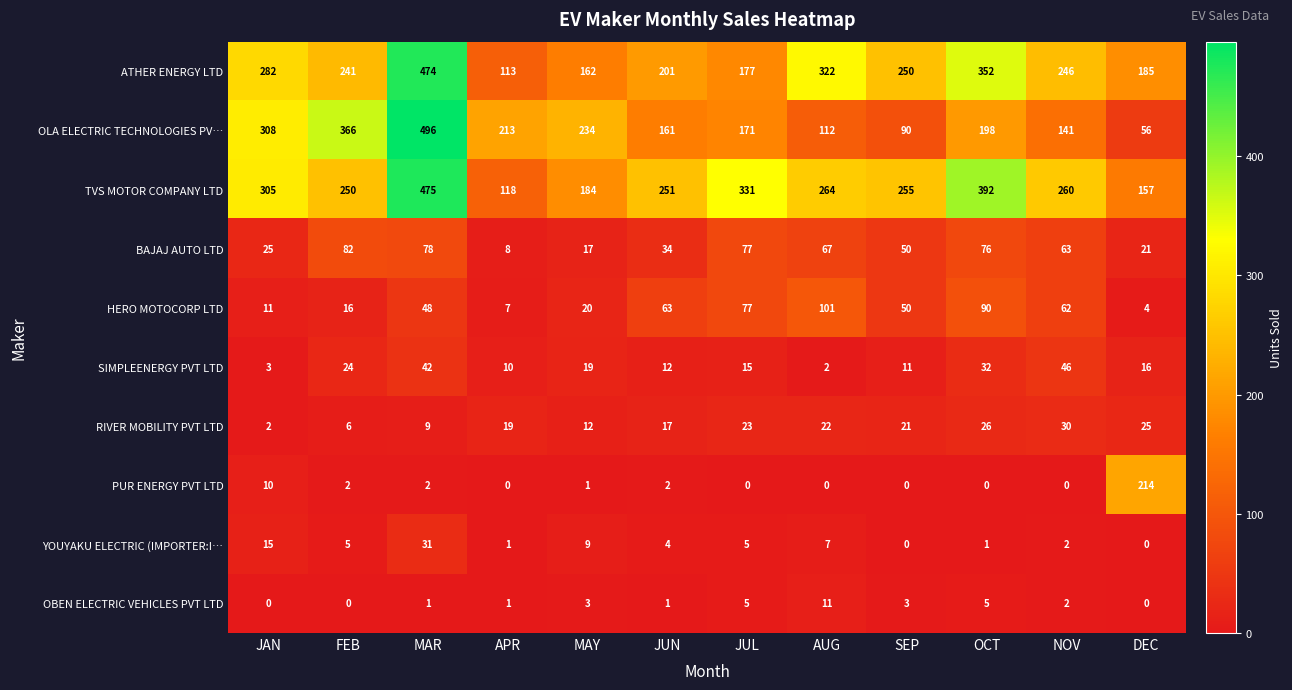

How many data points does each series have?

12